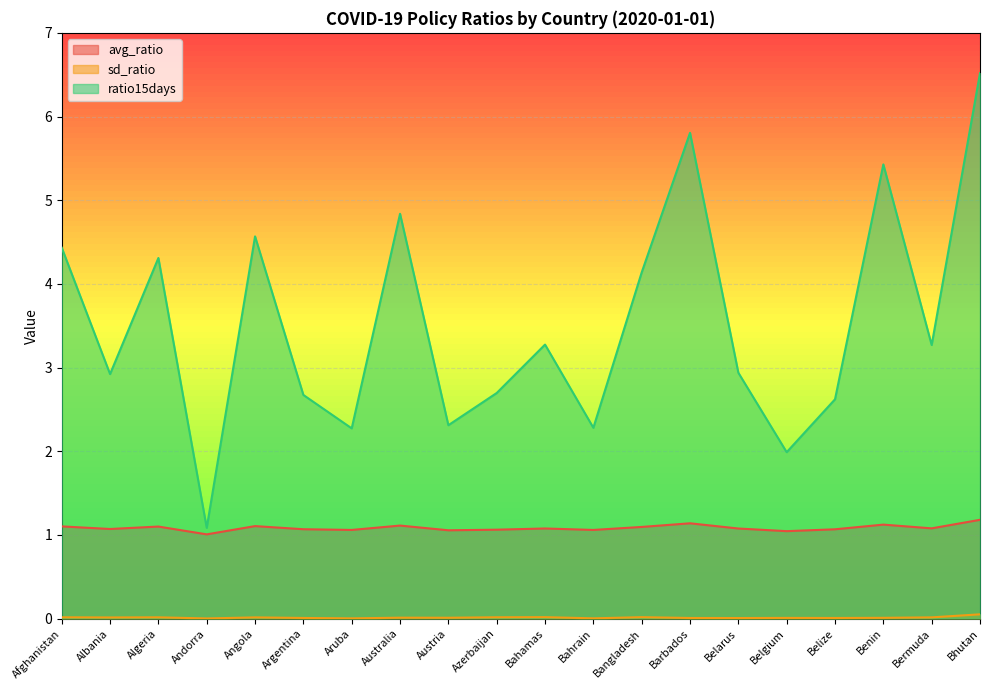

Reading left to right, extract all data points from this chart.

avg_ratio: Afghanistan=1.1	Albania=1.1	Algeria=1.1	Andorra=1.0	Angola=1.1	Argentina=1.1	Aruba=1.1	Australia=1.1	Austria=1.1	Azerbaijan=1.1	Bahamas=1.1	Bahrain=1.1	Bangladesh=1.1	Barbados=1.1	Belarus=1.1	Belgium=1.0	Belize=1.1	Benin=1.1	Bermuda=1.1	Bhutan=1.2
sd_ratio: Afghanistan=0.0	Albania=0.0	Algeria=0.0	Andorra=0.0	Angola=0.0	Argentina=0.0	Aruba=0.0	Australia=0.0	Austria=0.0	Azerbaijan=0.0	Bahamas=0.0	Bahrain=0.0	Bangladesh=0.0	Barbados=0.0	Belarus=0.0	Belgium=0.0	Belize=0.0	Benin=0.0	Bermuda=0.0	Bhutan=0.1
ratio15days: Afghanistan=4.4	Albania=2.9	Algeria=4.3	Andorra=1.1	Angola=4.6	Argentina=2.7	Aruba=2.3	Australia=4.8	Austria=2.3	Azerbaijan=2.7	Bahamas=3.3	Bahrain=2.3	Bangladesh=4.1	Barbados=5.8	Belarus=2.9	Belgium=2.0	Belize=2.6	Benin=5.4	Bermuda=3.3	Bhutan=6.5